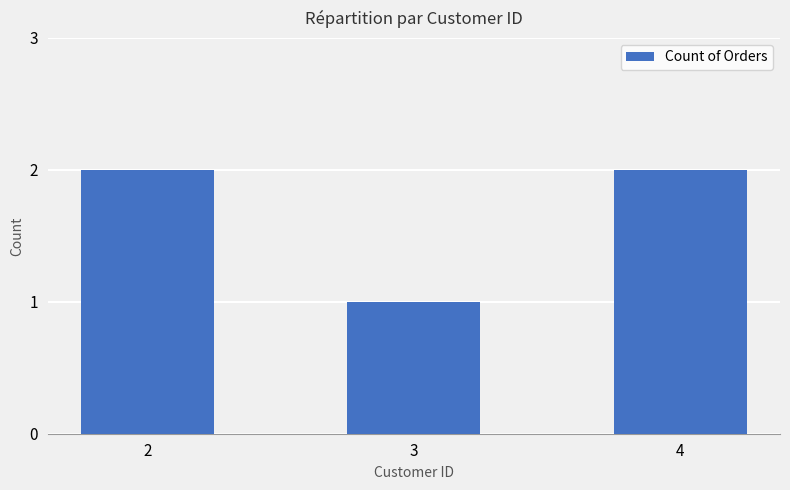

Which has a higher value, 3 or 2?

2